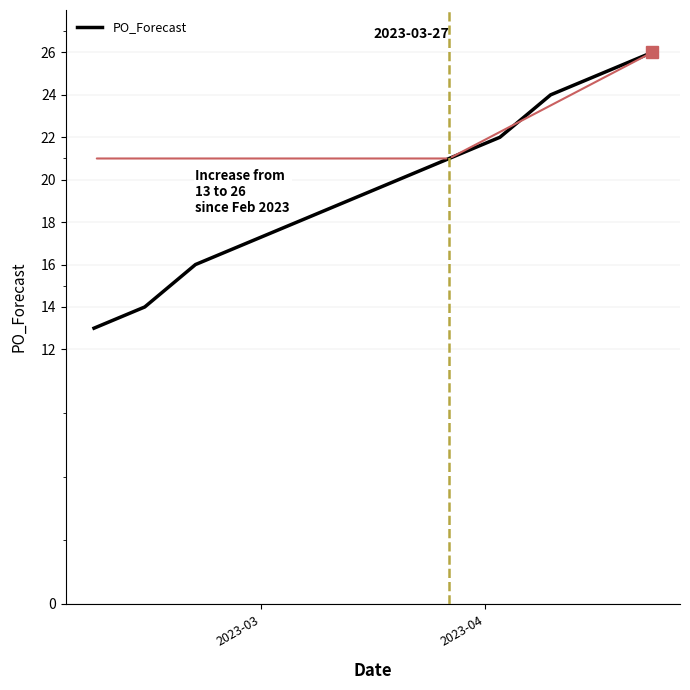

What is the average value?

20